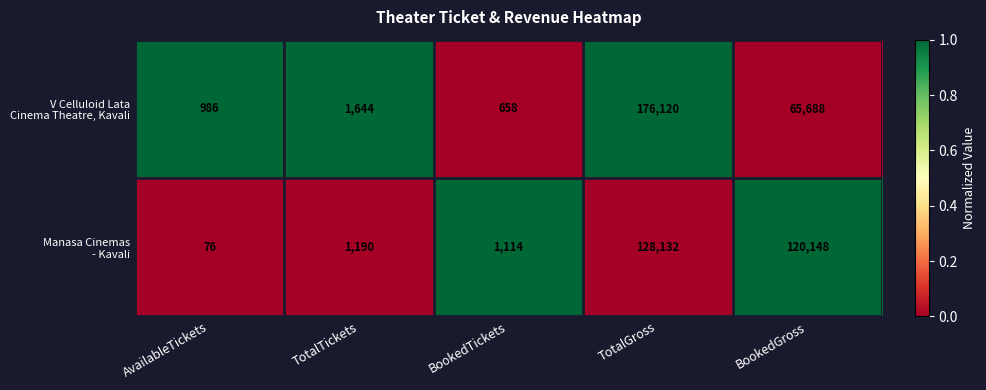

What is the difference between the highest and lowest values at BookedTickets?

456